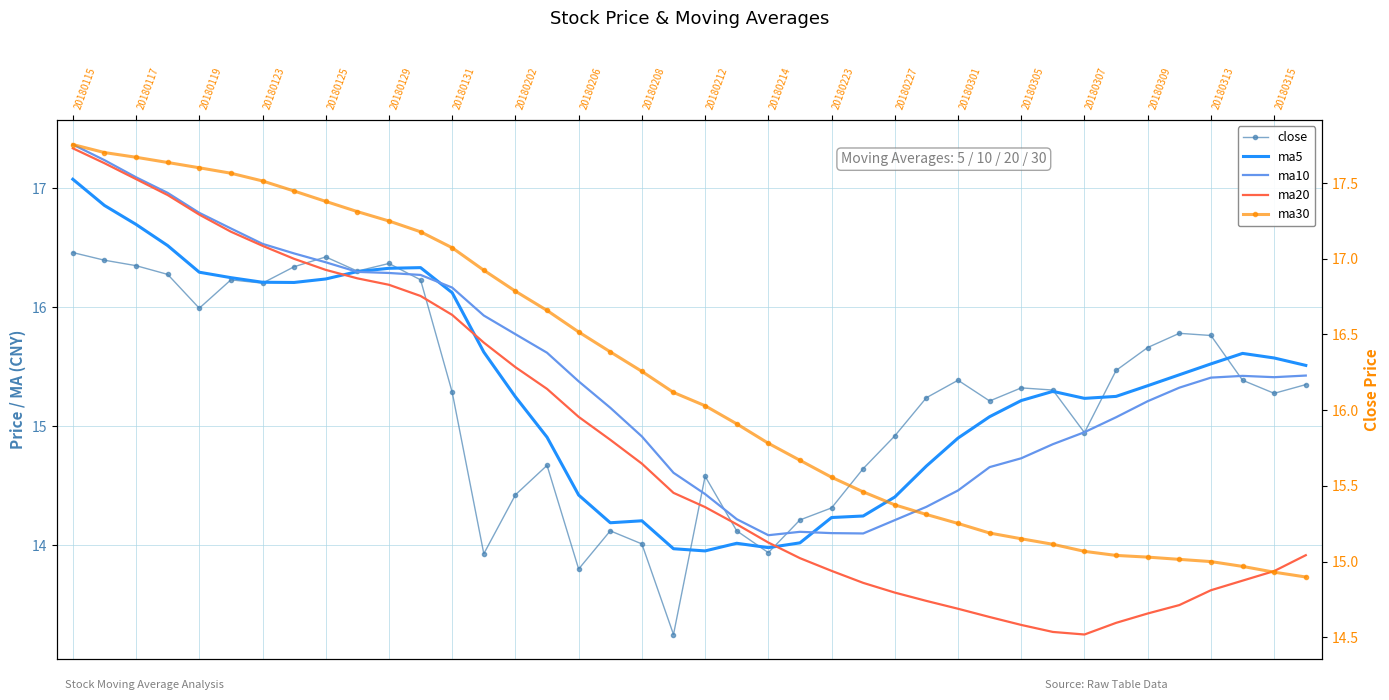

What is the value of the ma5 point at the 21st from the left?

14.0